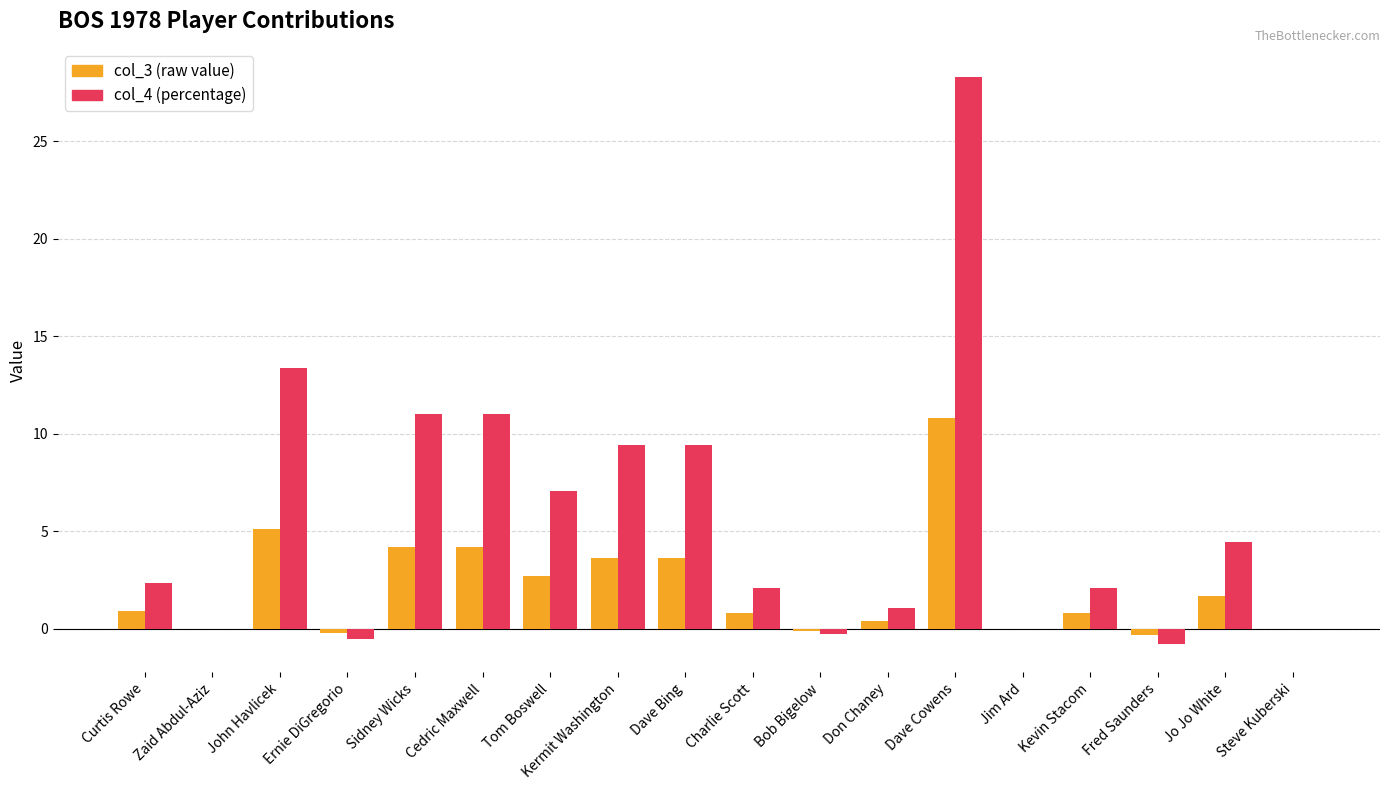

Which label corresponds to the largest value in the chart?

Dave Cowens